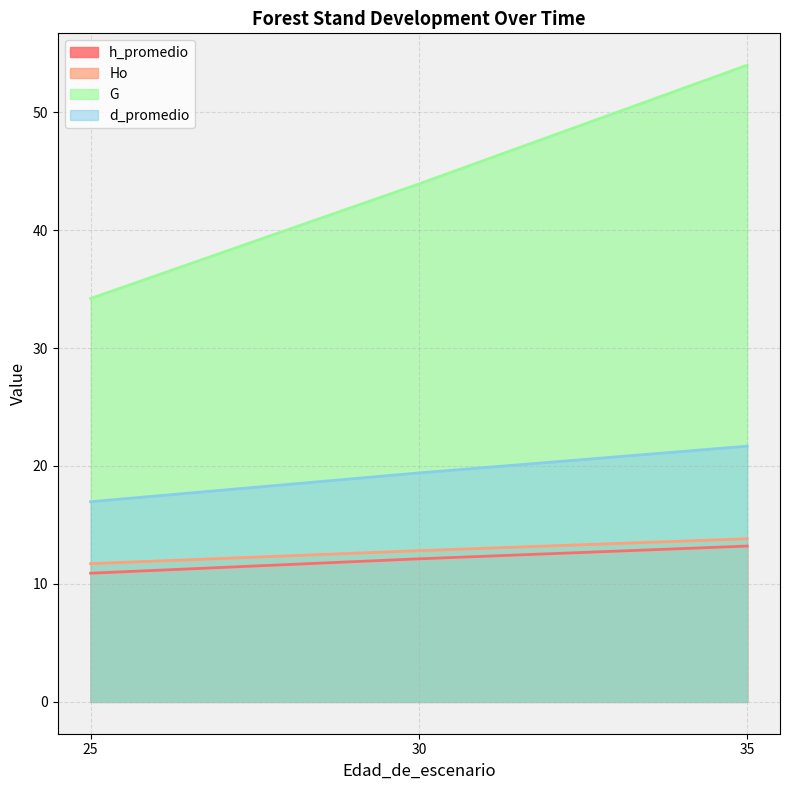

Reading left to right, what are all the values shown in this chart?

h_promedio: 25=10.9	30=12.1	35=13.2
Ho: 25=11.7	30=12.8	35=13.8
G: 25=34.2	30=43.9	35=54.0
d_promedio: 25=17.0	30=19.4	35=21.7